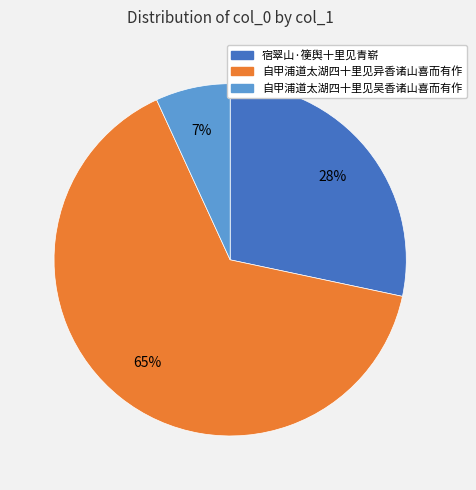

What is the majority slice?

自甲浦道太湖四十里见异香诸山喜而有作